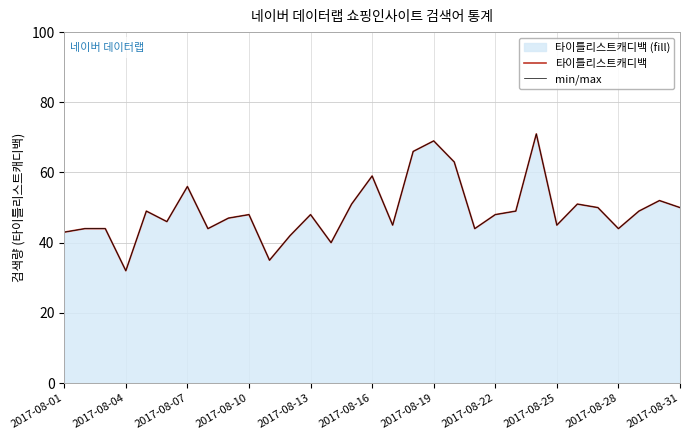

Is it true that 타이틀리스트캐디백 equals 48 at 2017-08-22?

True